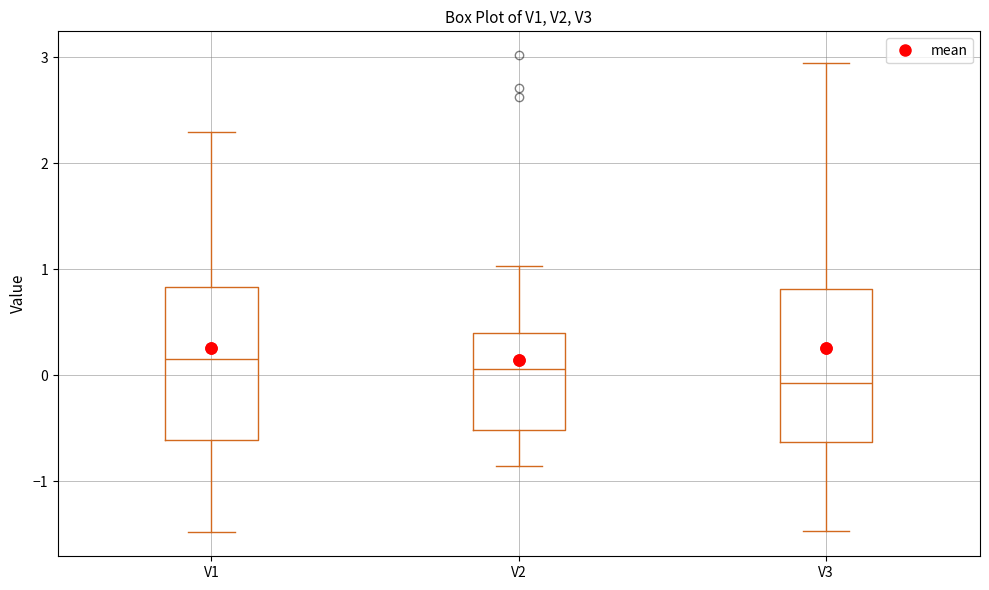

Reading left to right, transcribe this box plot: for each box, give where its median line is, the range the box spans, and where its two whiskers end, as read against the y-axis. The values are not printed on the chart, so give them approximately, as read against the axis.

V1: median 0.2, box -0.6 to 0.8, whiskers -1.5 to 2.3
V2: median 0.1, box -0.5 to 0.4, whiskers -0.9 to 1.0
V3: median -0.1, box -0.6 to 0.8, whiskers -1.5 to 2.9